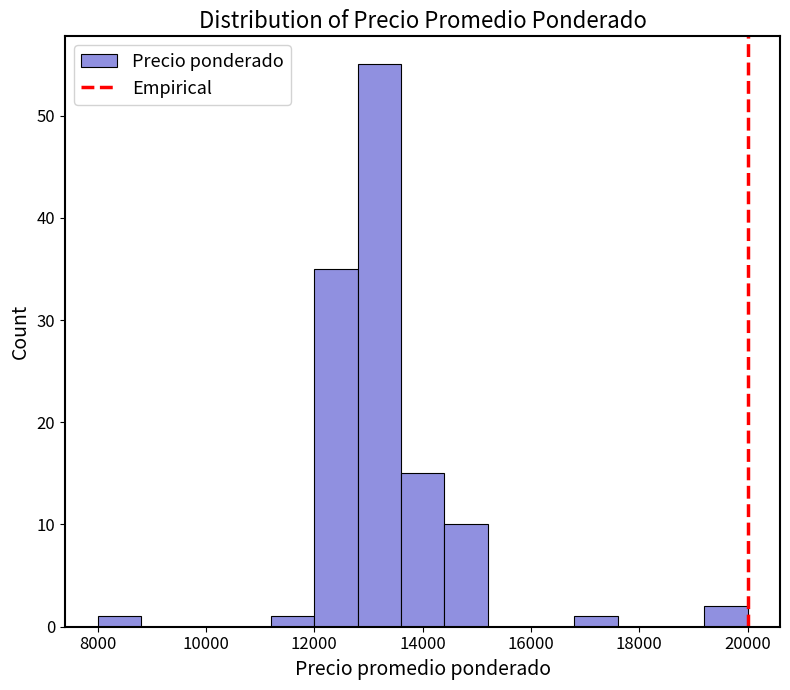

What is the height of the bar covering 8000 to 8800 on the x-axis? The values are not printed on the chart, so give them approximately, as read against the axis.

1